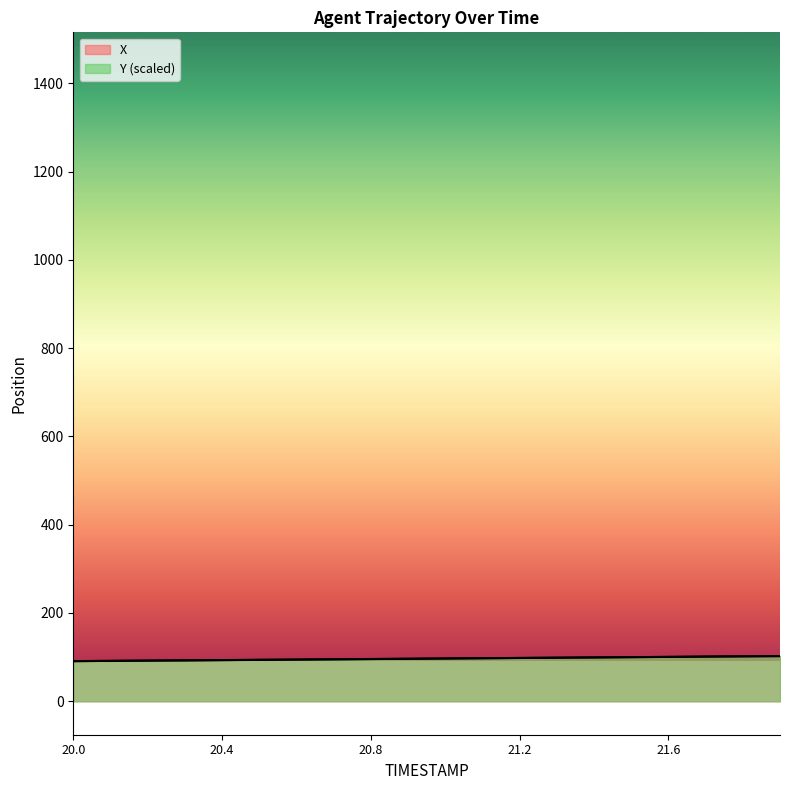

Which series changed the most between 20.8 and 21.0?

Y